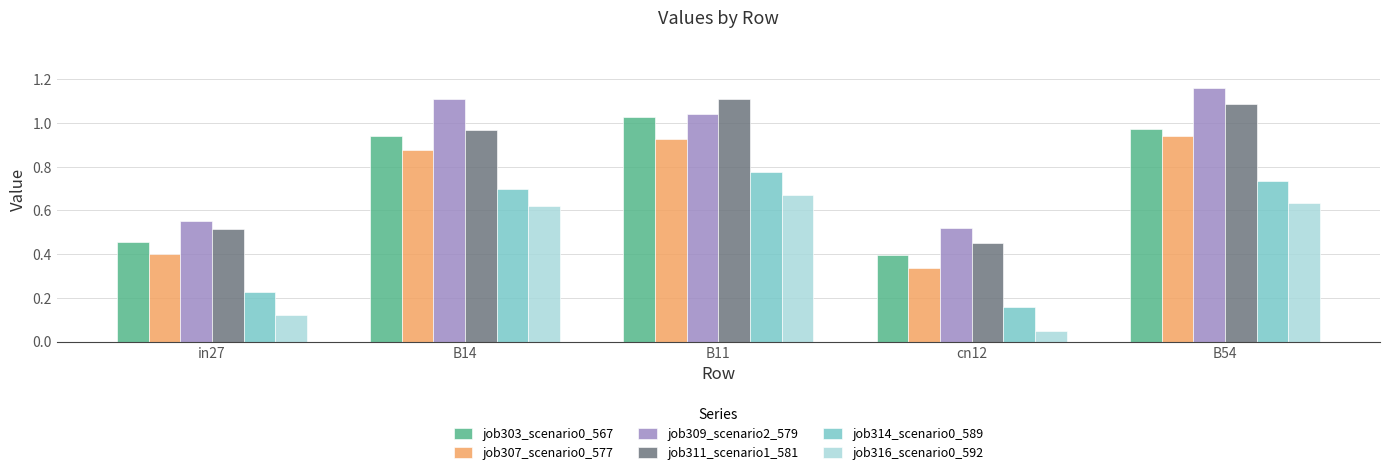

Which series changed the most between B11 and cn12?

job311_scenario1_581